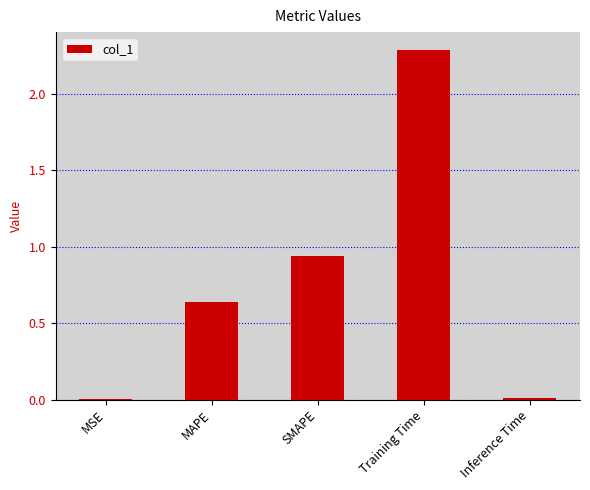

Which has a higher value, SMAPE or Inference Time?

SMAPE